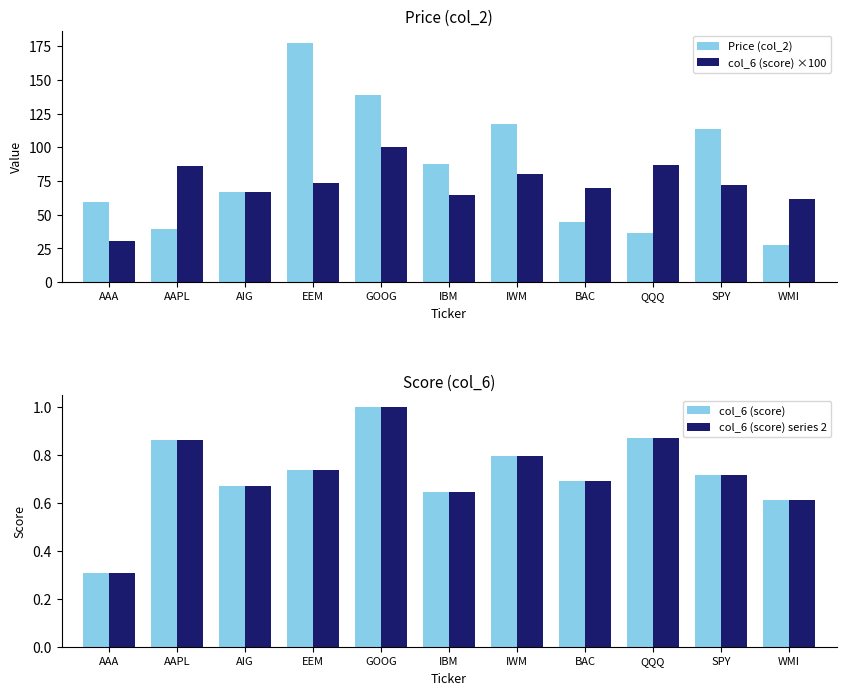

Between QQQ and AIG, which is larger?

AIG